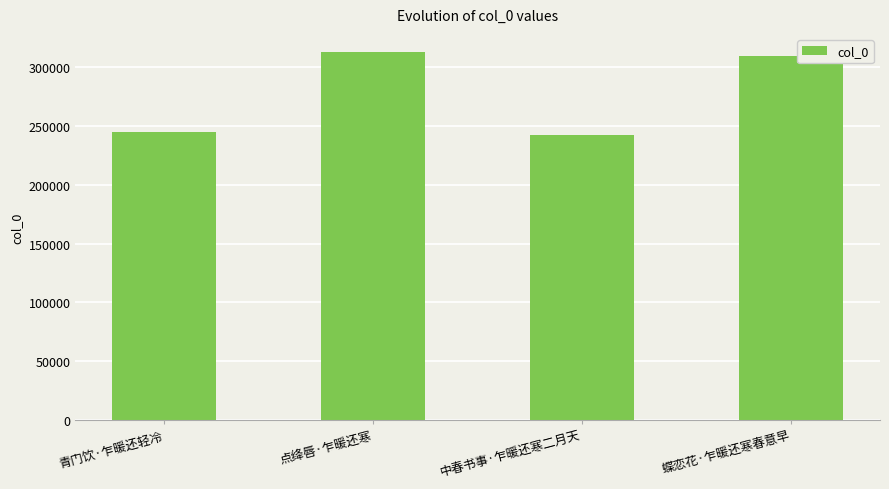

What is the minimum value shown in the chart?

242160